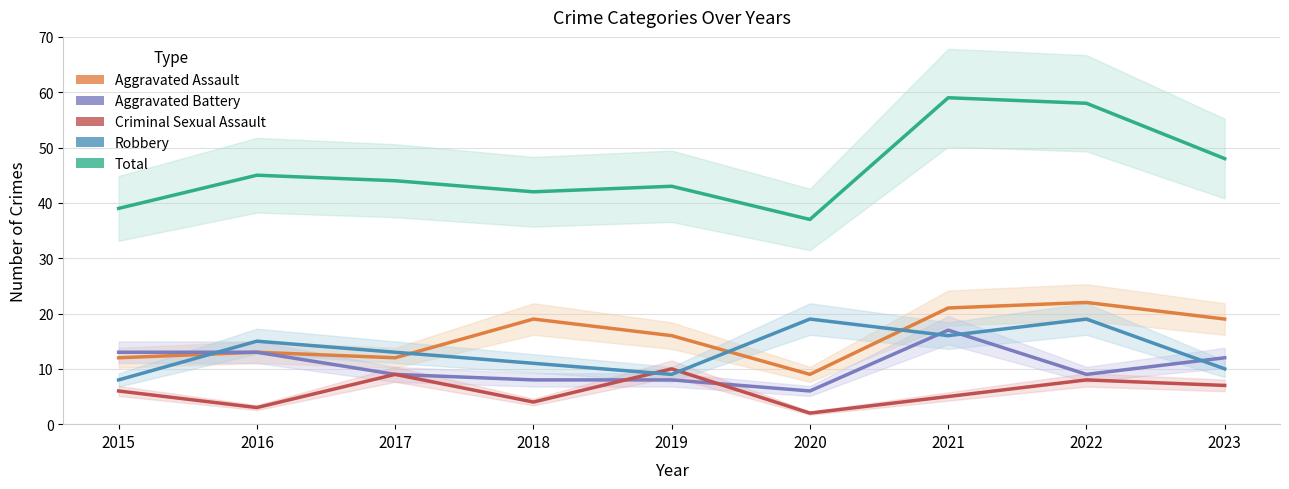

What is the value of the Robbery point at the 5th from the left?

9